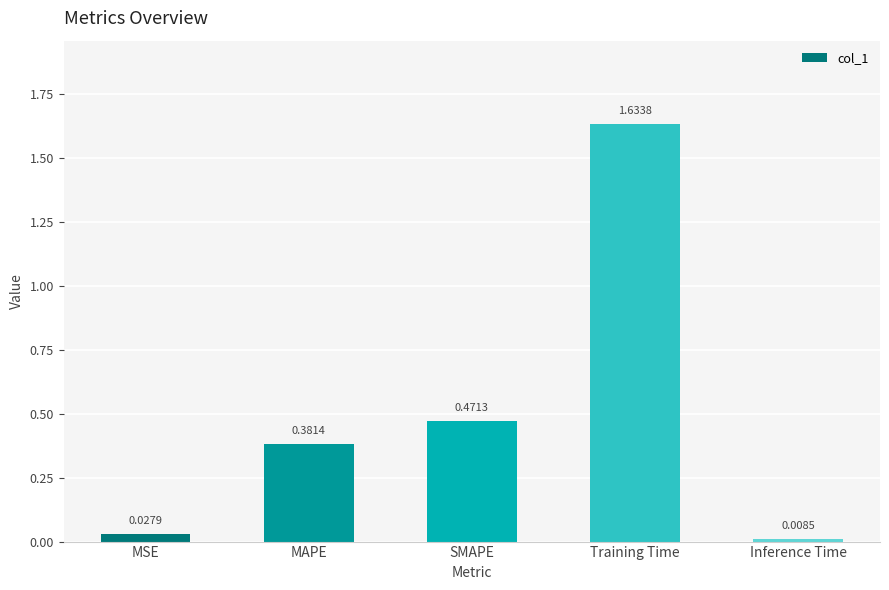

At which category does the chart reach its peak across all series?

Training Time